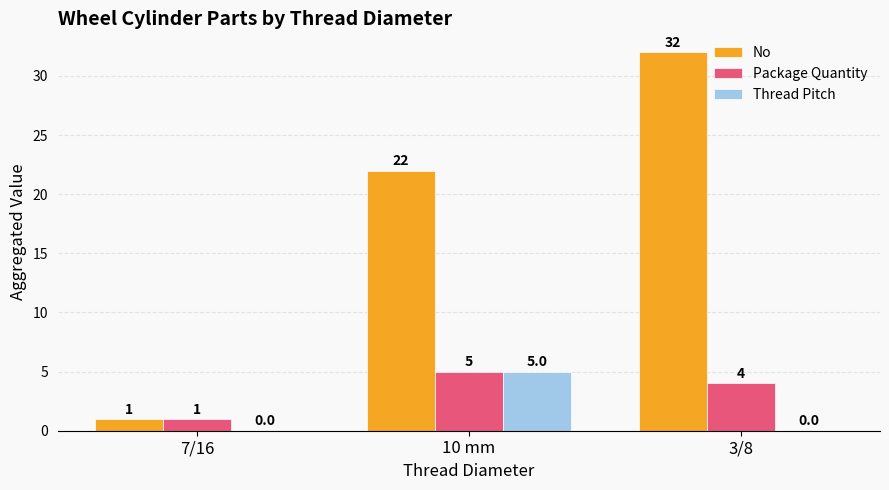

What is the total value across all series at 7/16?

2